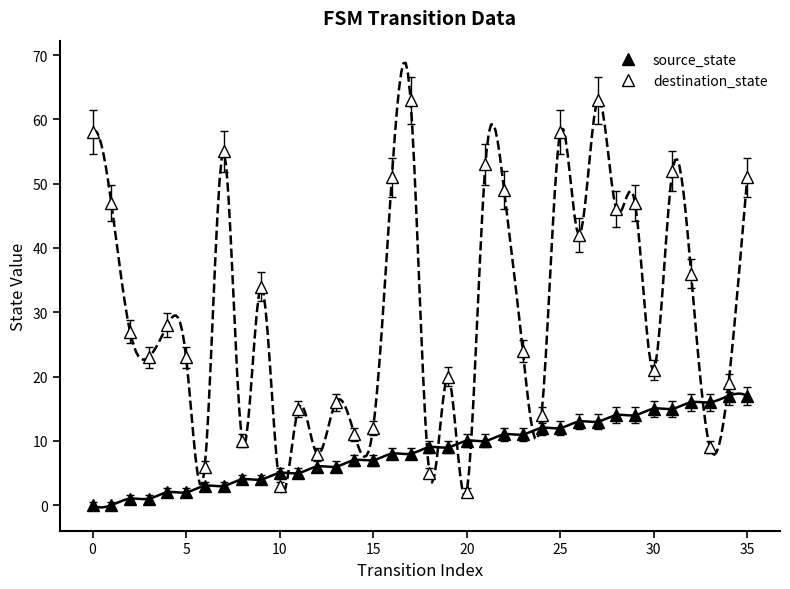

At which category is the sum across all series the highest?

27